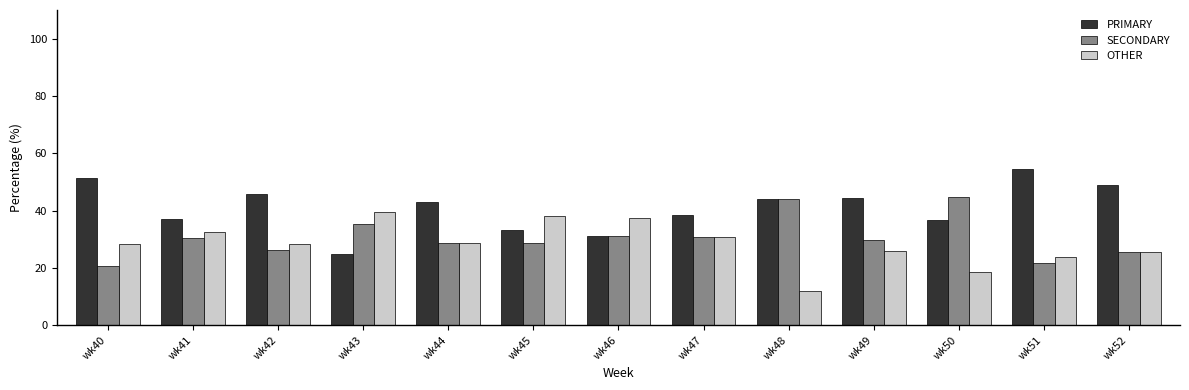

What is the highest value of the PRIMARY series?

54.3